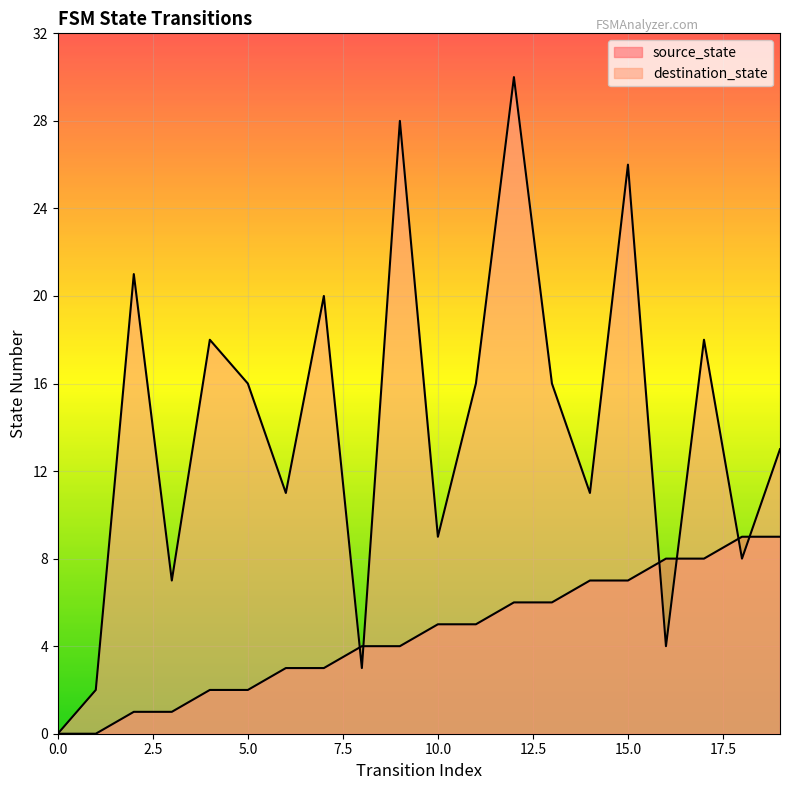

At 3, list the series in order from largest to smallest.

destination_state, source_state